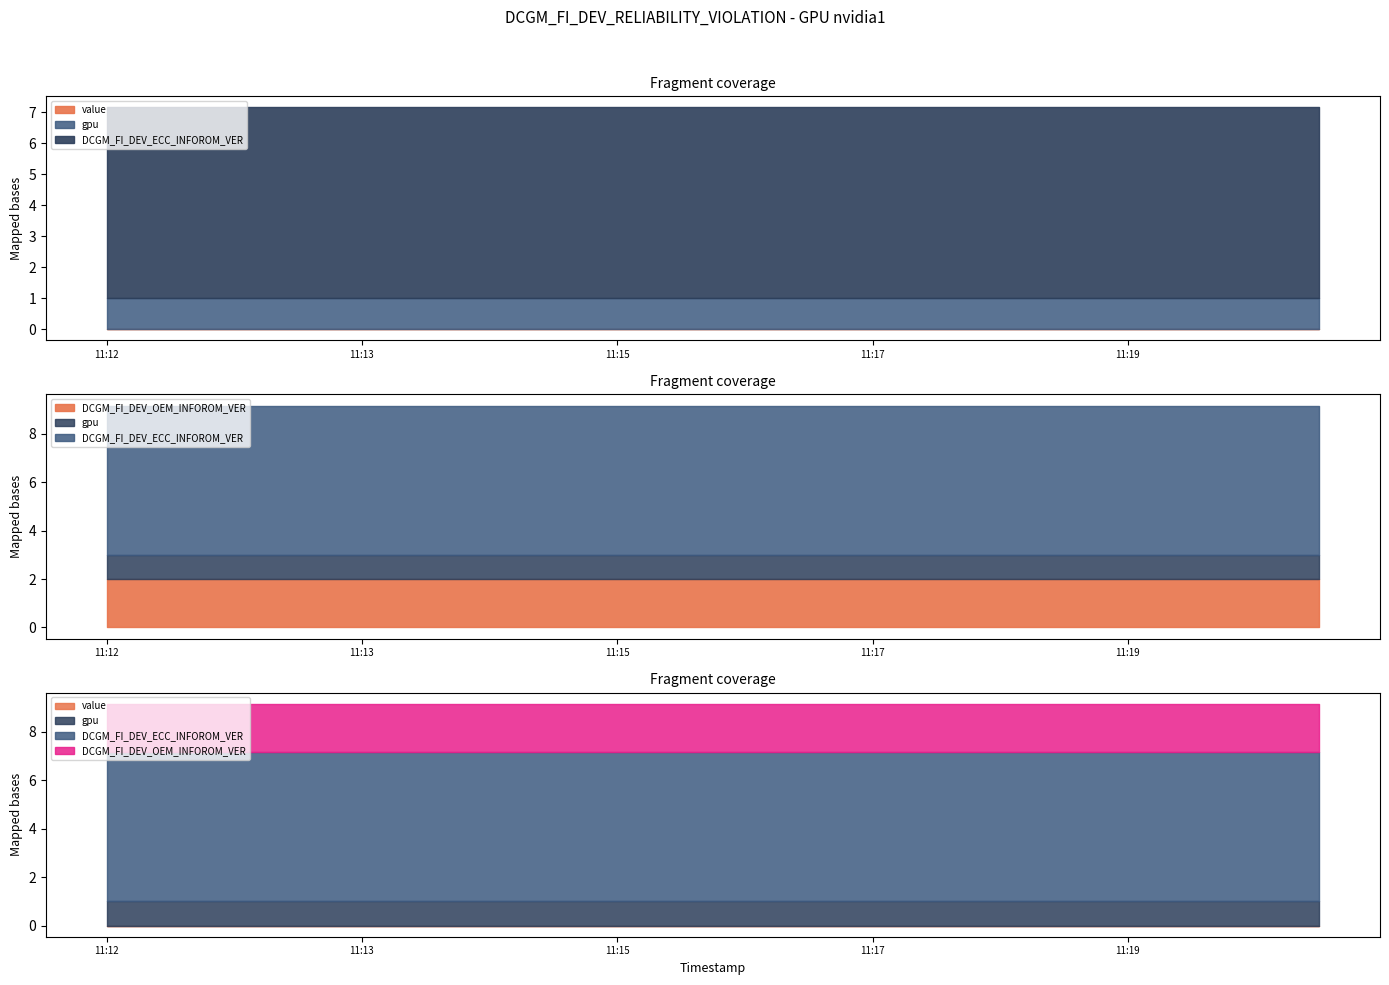

True or false: value and gpu intersect in this chart.

False